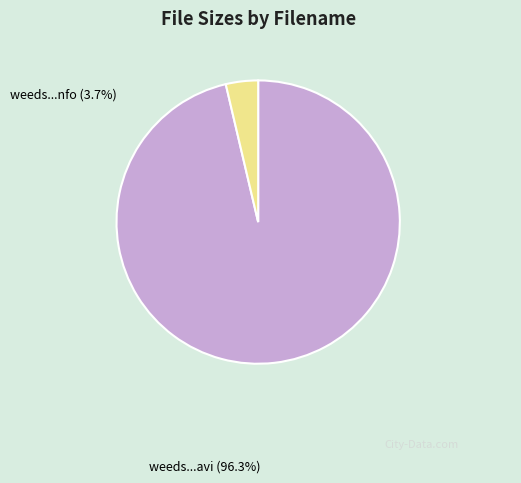

Is there any slice that represents more than half of the pie?

Yes